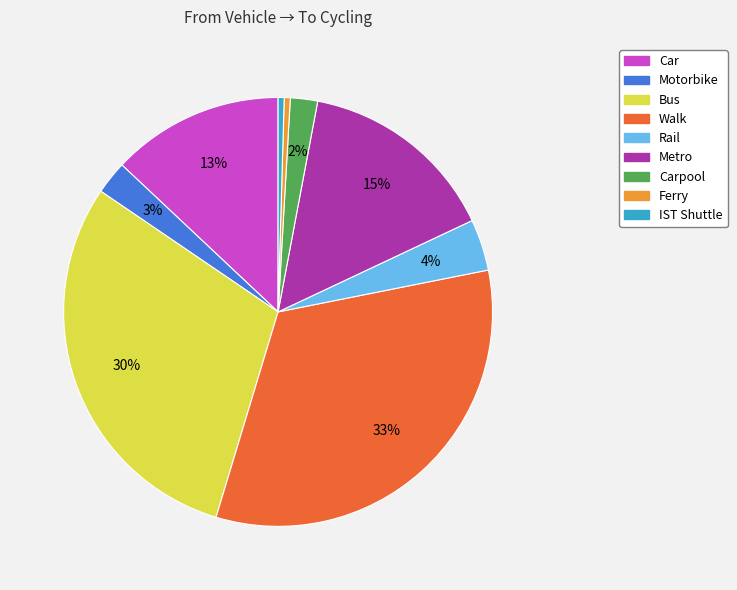

To the nearest percent, what is the average slice percentage?

11%